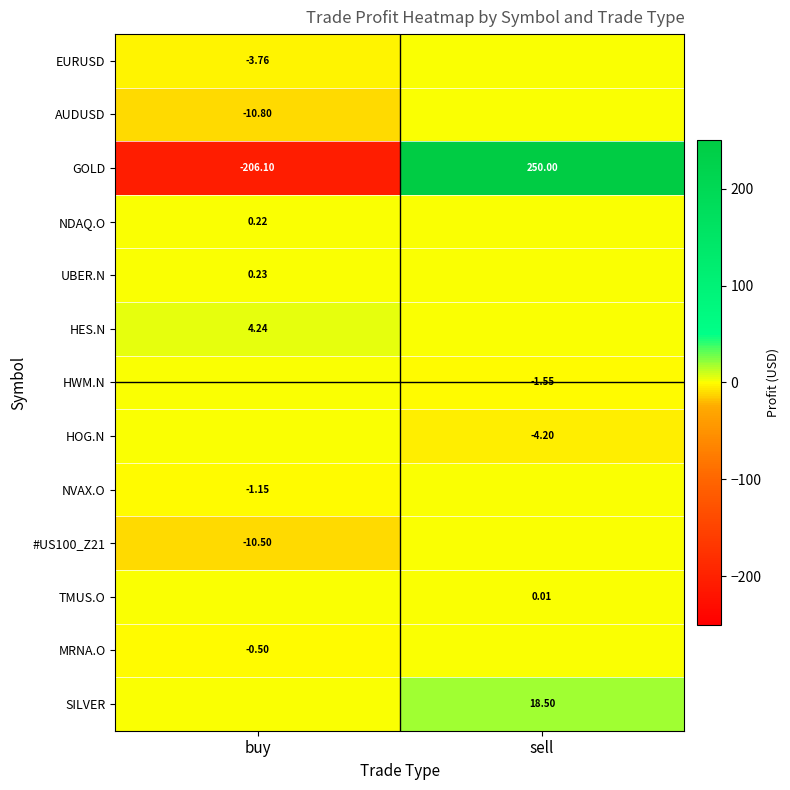

Which has a higher value, sell or buy?

sell